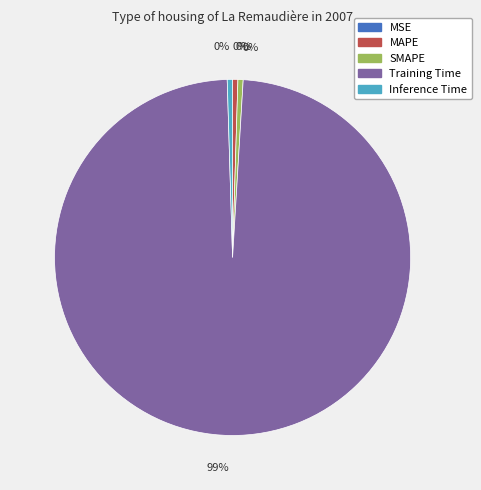

Do MAPE and Inference Time together represent more than half of the pie?

No